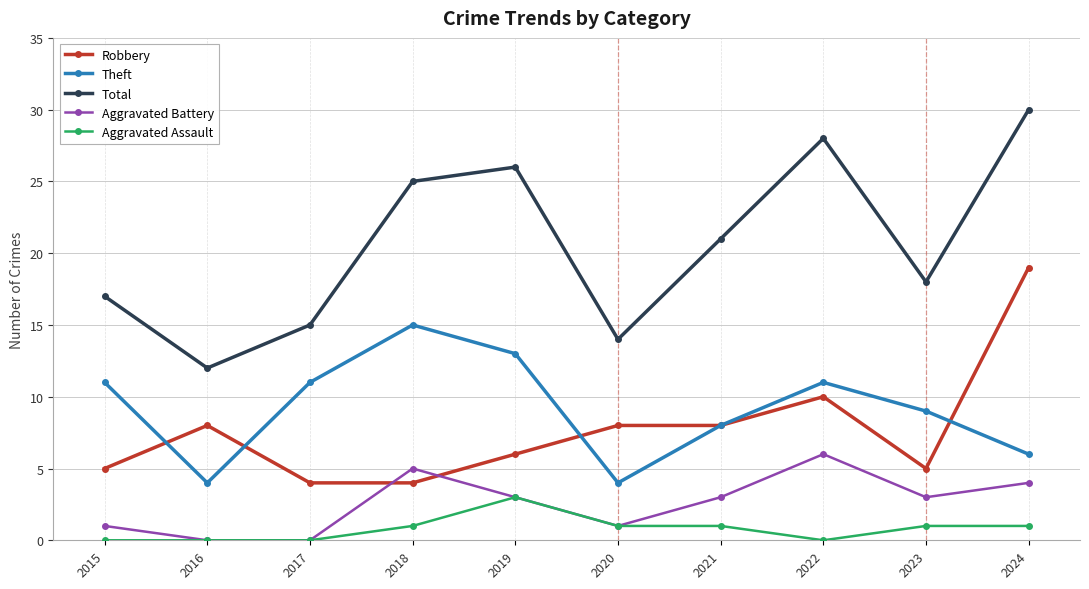

How many values in the Total series are below 21?

5